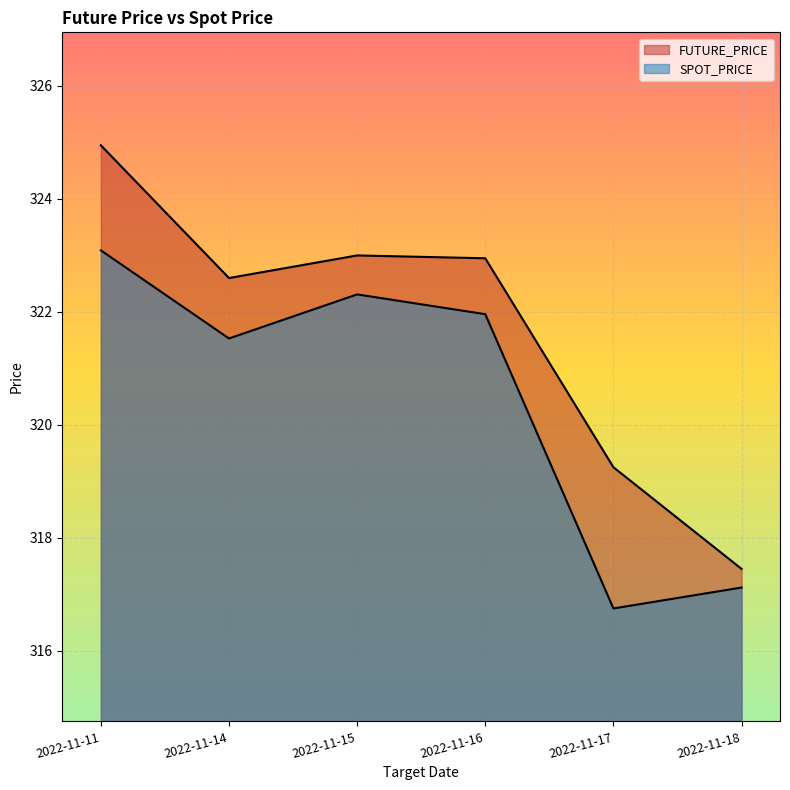

Between 2022-11-17 and 2022-11-15, which is larger?

2022-11-15